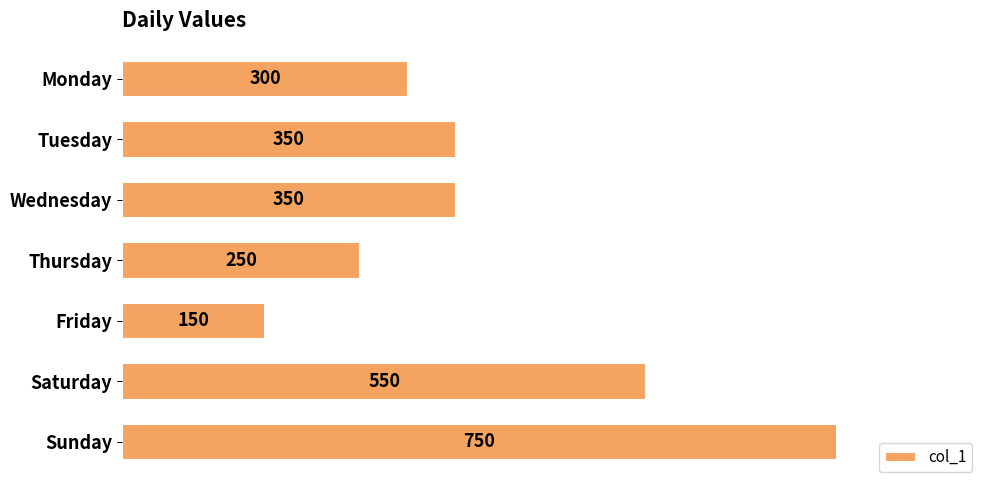

Reading top to bottom, what are all the values shown in this chart?

300	350	350	250	150	550	750